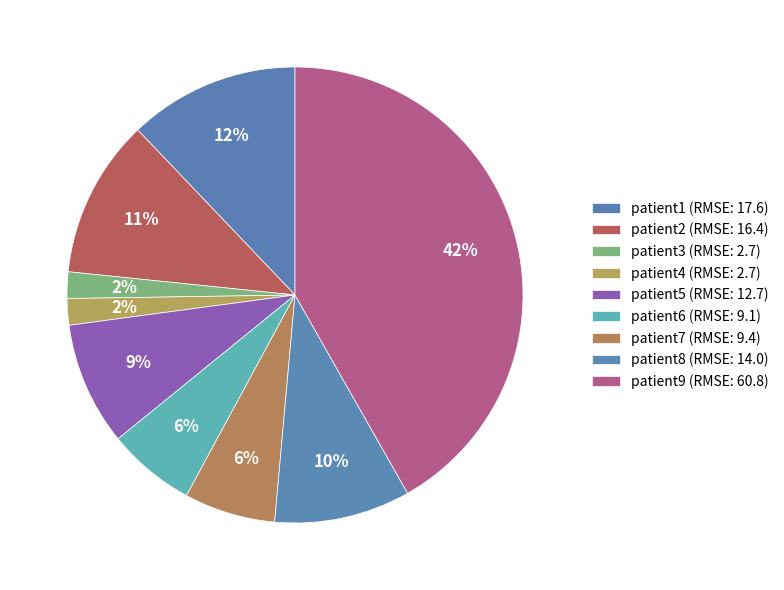

Does patient1 account for over 50% of the chart?

No